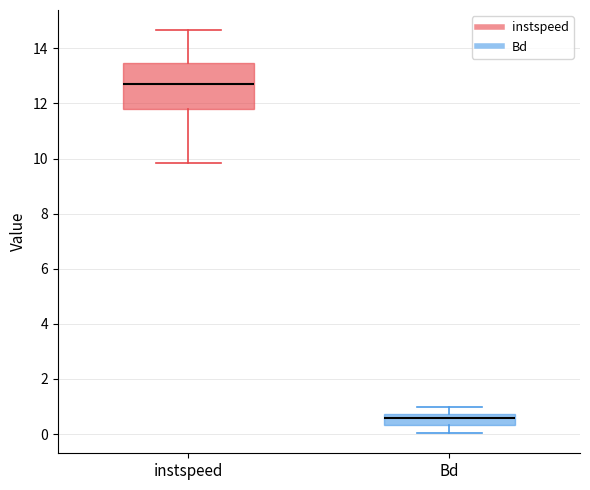

Reading left to right, transcribe this box plot: for each box, give where its median line is, the range the box spans, and where its two whiskers end, as read against the y-axis. The values are not printed on the chart, so give them approximately, as read against the axis.

instspeed: median 12.6, box 11.8 to 13.4, whiskers 9.8 to 14.6
Bd: median 0.6, box 0.4 to 0.8, whiskers 0.0 to 1.0